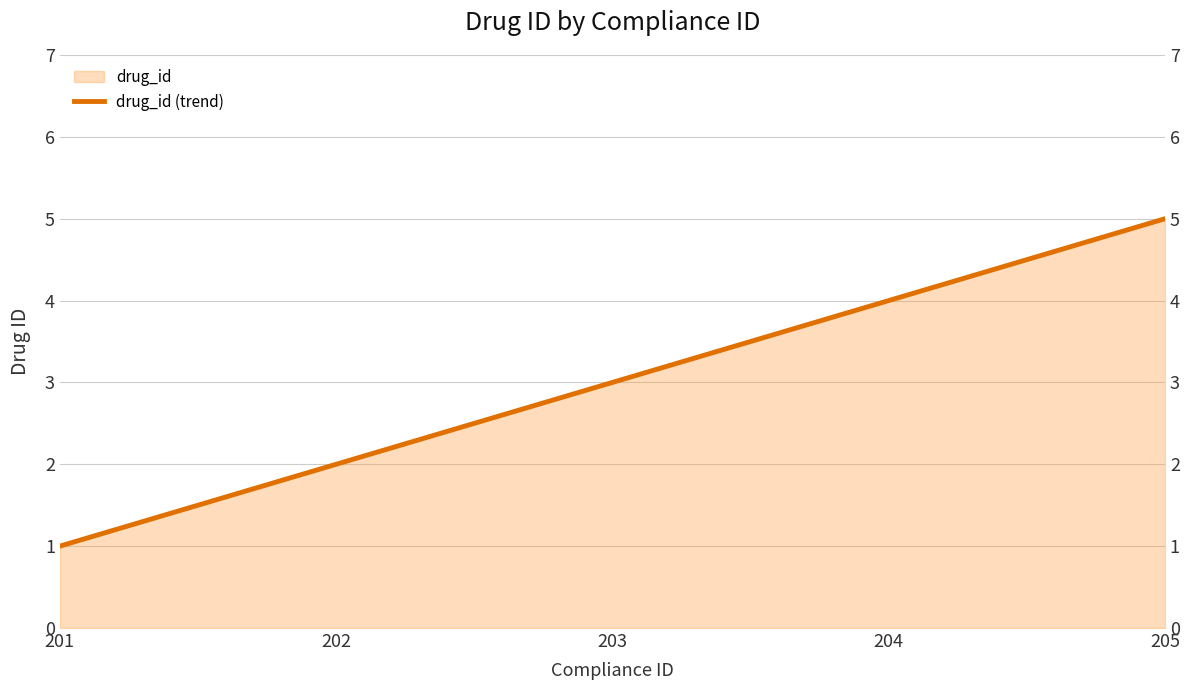

Which label corresponds to the largest value in the chart?

205